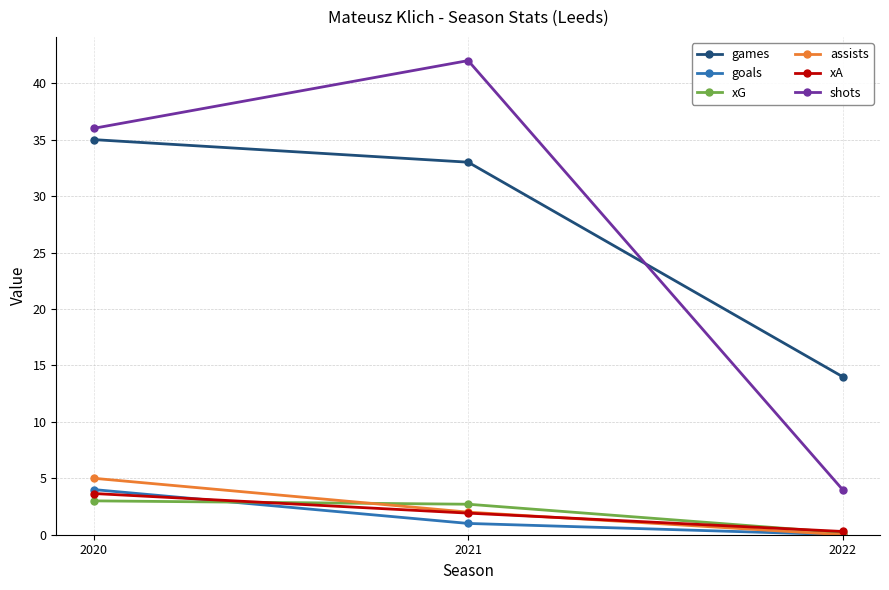

Count the number of categories in the chart.

3